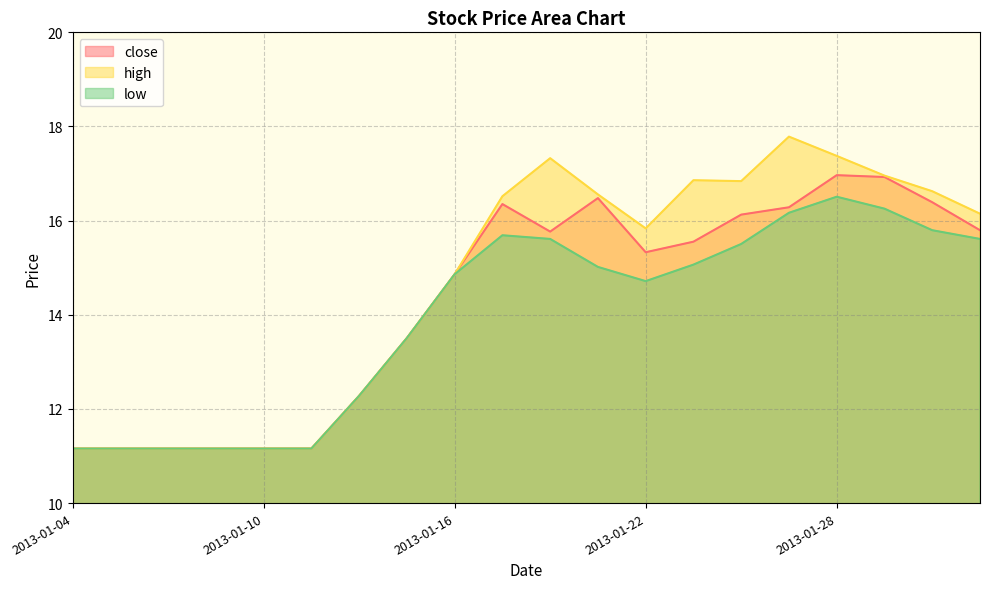

What is the difference between the maximum and minimum values in the high series?

6.6